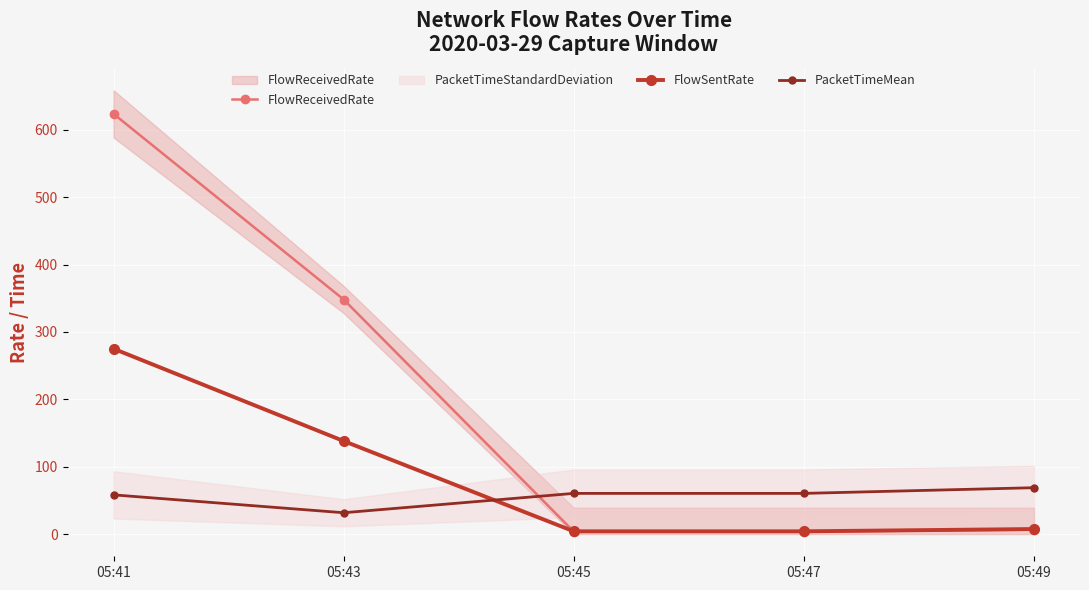

What is the maximum value for FlowReceivedRate?

623.7